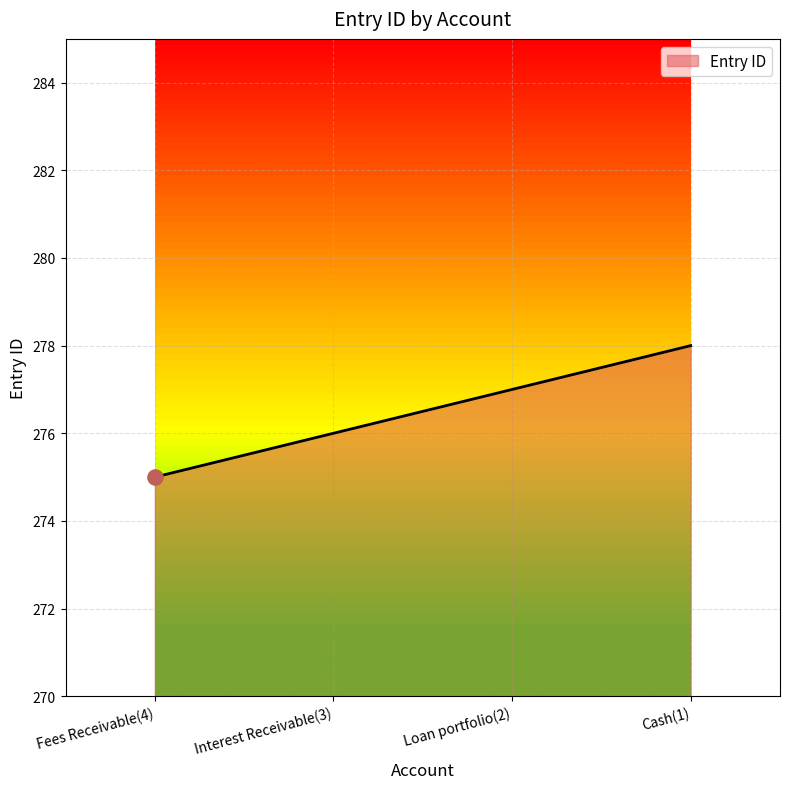

What is the change in value from Fees Receivable(4) to Loan portfolio(2)?

+2